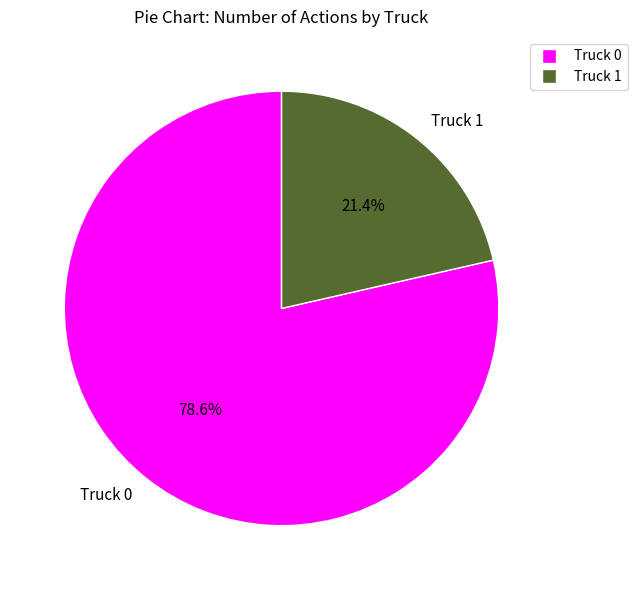

To the nearest percent, what percentage of the pie is Truck 0?

79%